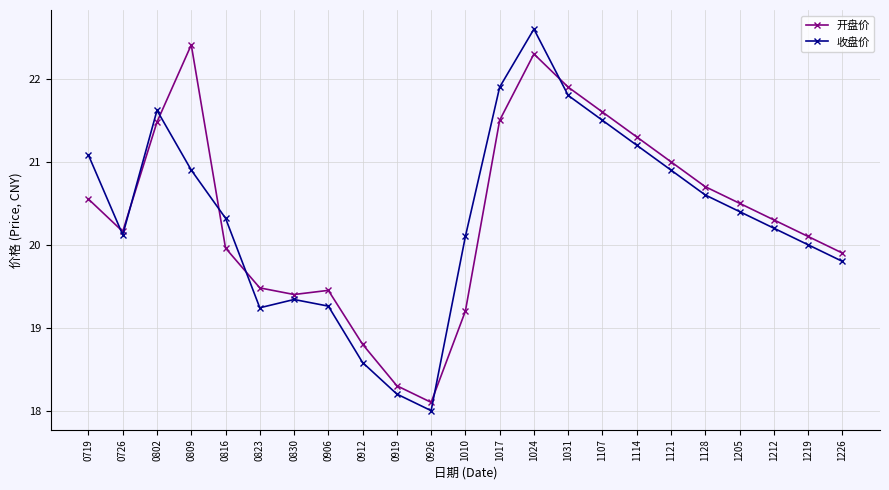

True or false: 开盘价 has a value of 31.2 at 0809.

False